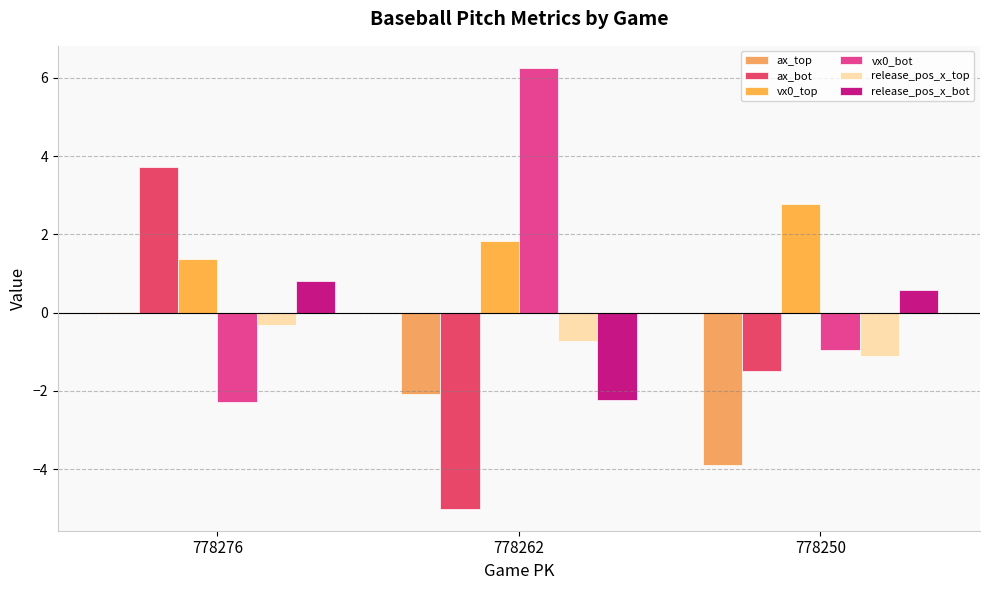

How many distinct data groups are displayed?

6